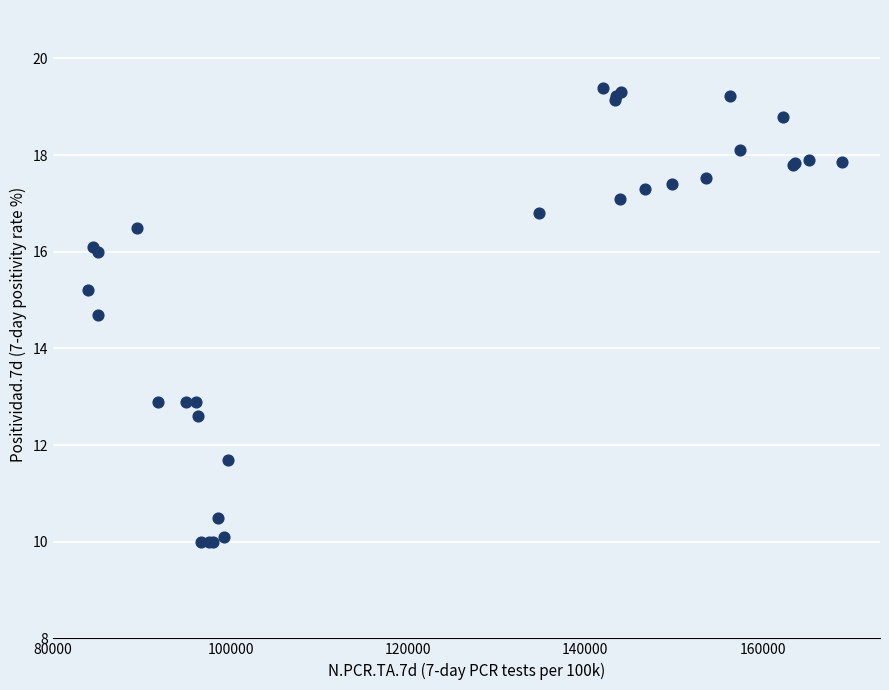

What Y value in the scatter plot is closest to 14?

14.7